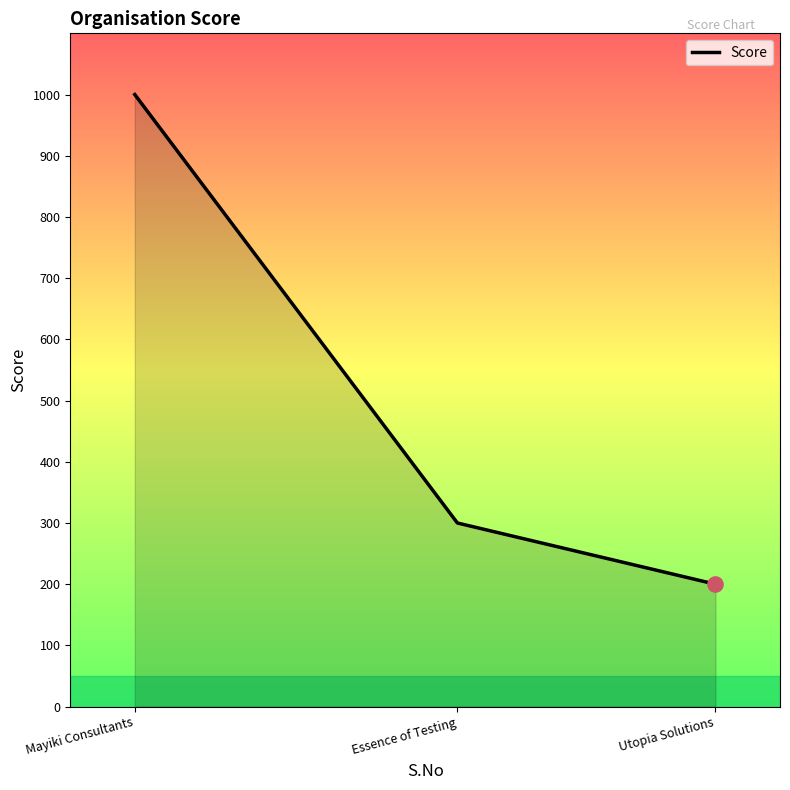

Between Mayiki Consultants and Essence of Testing, which is larger?

Mayiki Consultants